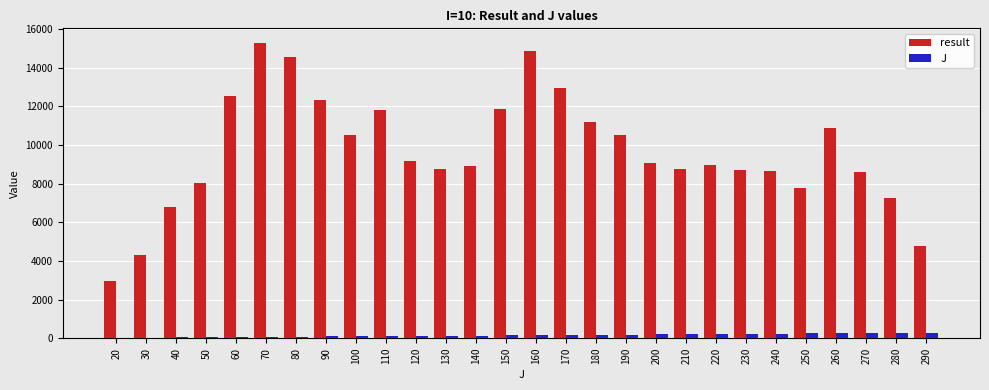

What is the total value across all series at 130?

8904.7